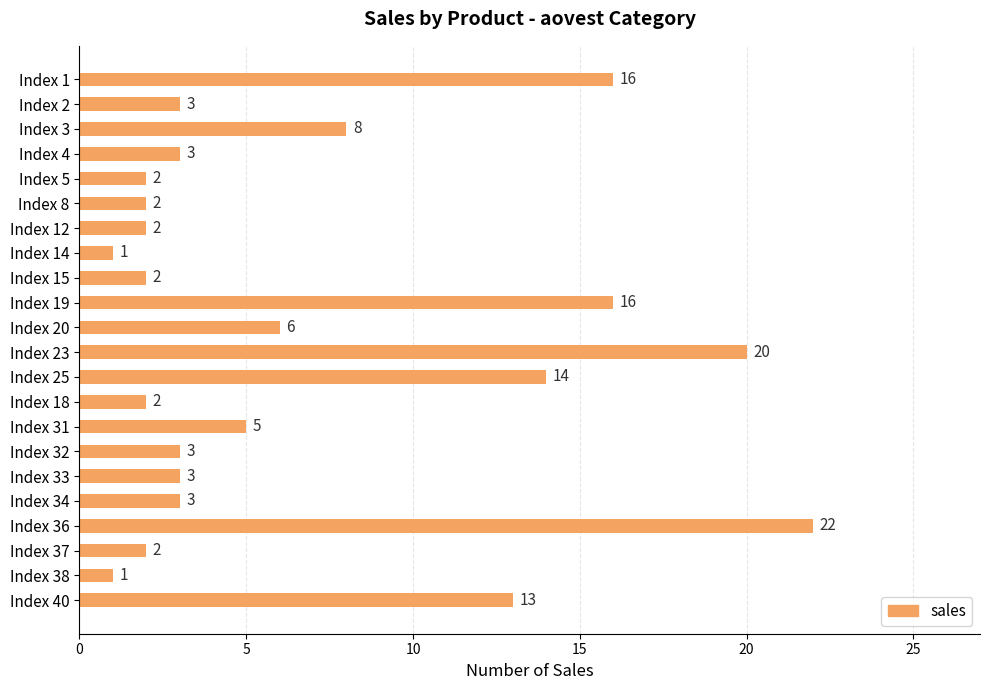

Where is the data nearest to the value 11?

Index 40